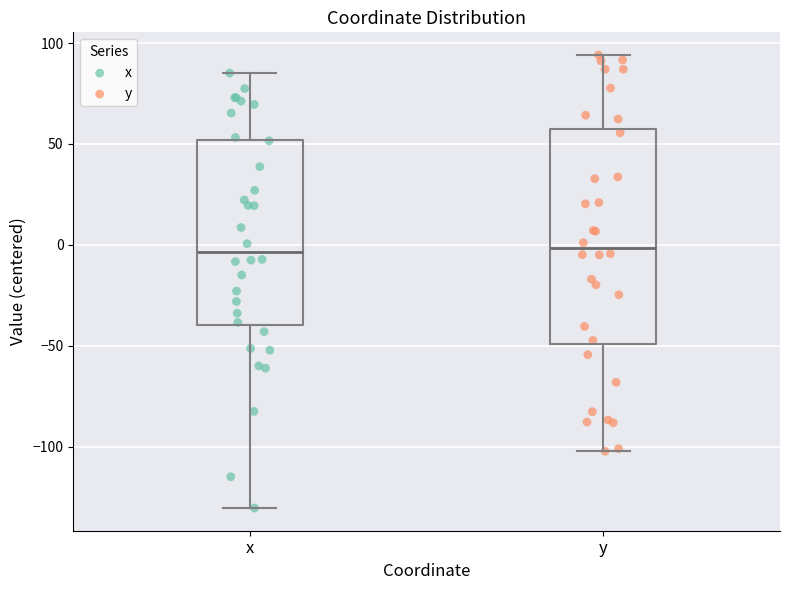

Where is the lower edge of the box for x on the y-axis? The values are not printed on the chart, so give them approximately, as read against the axis.

-40